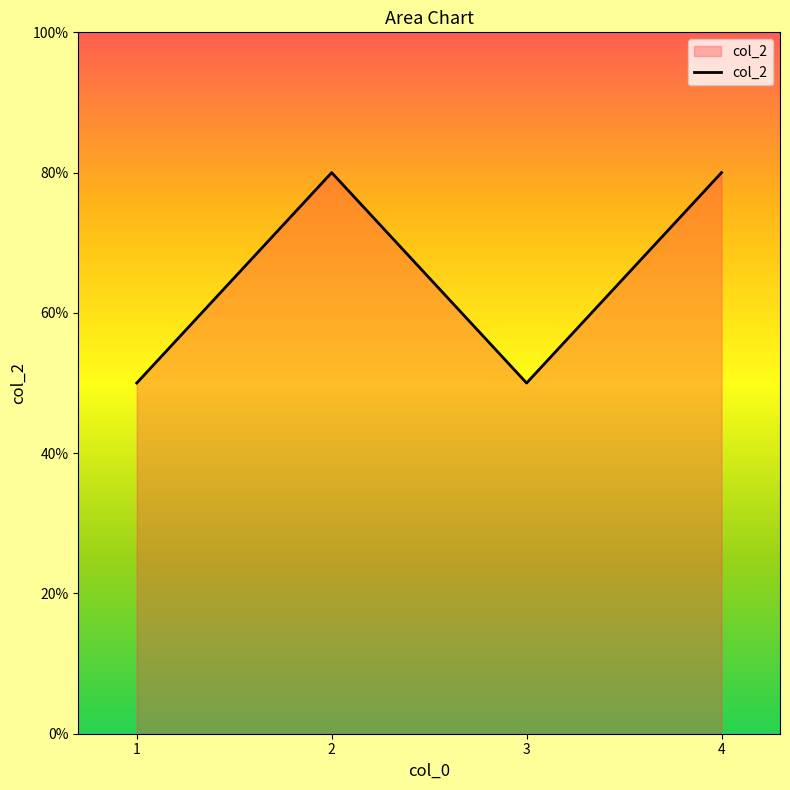

Reading right to left, transcribe all the data shown in this chart.

4=8	3=5	2=8	1=5